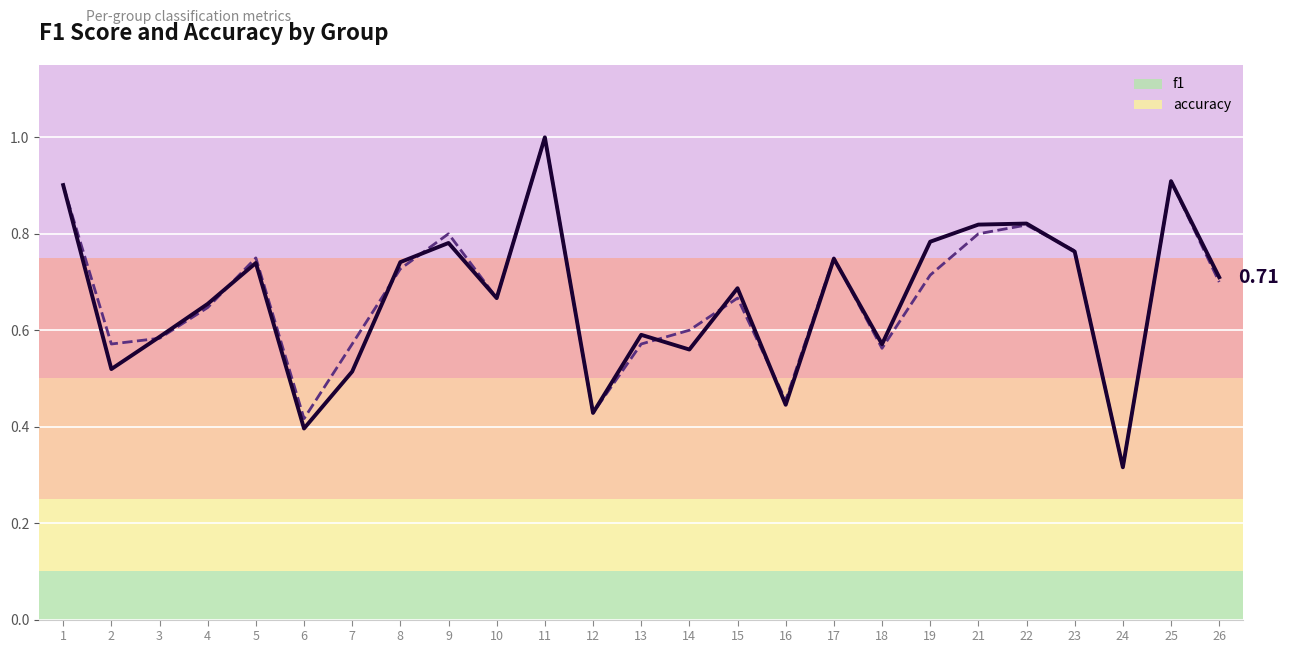

At which category does the chart reach its peak across all series?

11